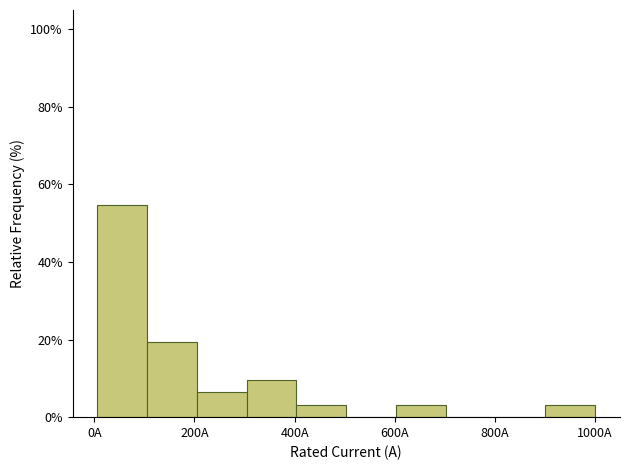

What is the height of the bar covering 900 to 1000 on the x-axis? Neither the bar edges nor the heights are printed on the chart, so give them approximately, as read against the axes.

4